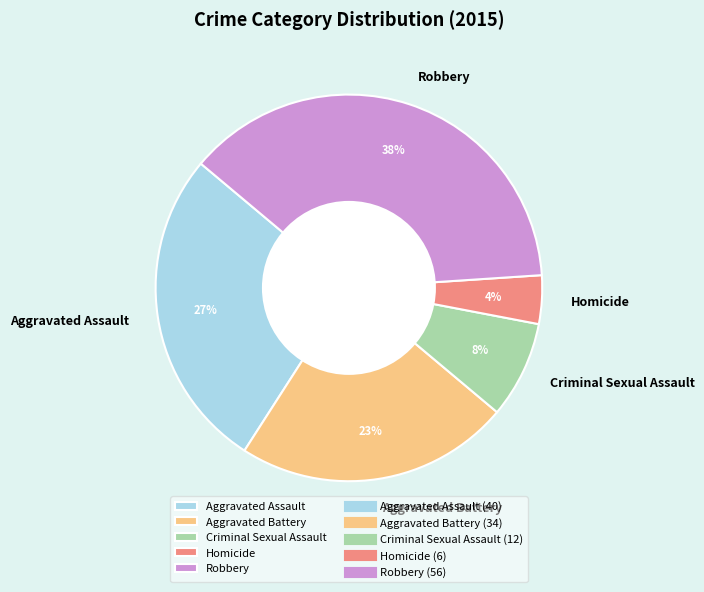

Rank the categories by value from lowest to highest.

Homicide, Criminal Sexual Assault, Aggravated Battery, Aggravated Assault, Robbery